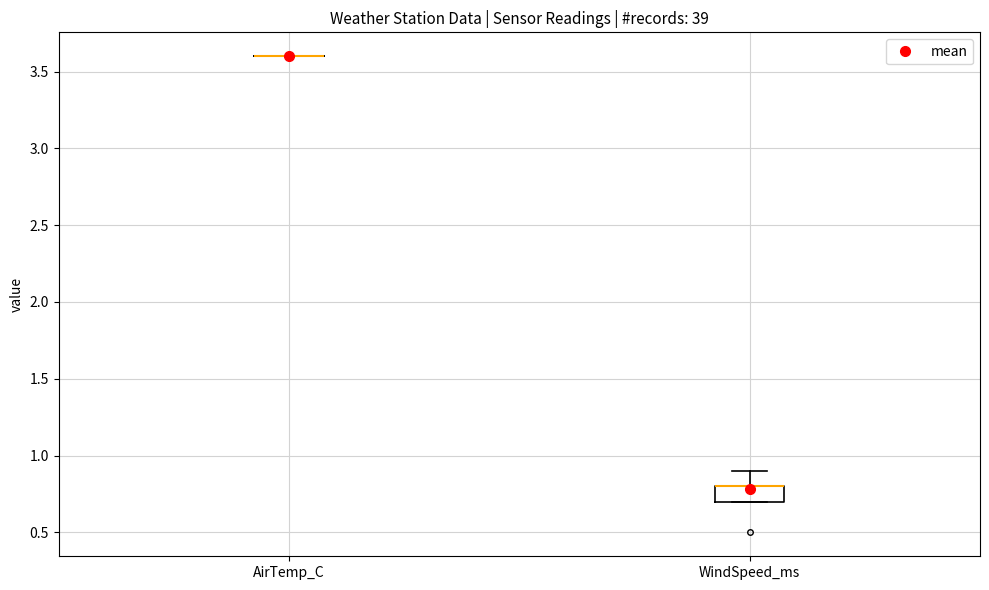

Reading left to right, transcribe this box plot: for each box, give where its median line is, the range the box spans, and where its two whiskers end, as read against the y-axis. The values are not printed on the chart, so give them approximately, as read against the axis.

AirTemp_C: box collapsed to a line at 3.6, whiskers 3.6 to 3.6
WindSpeed_ms: median 0.8 (drawn on the box's upper edge), box 0.7 to 0.8, whiskers 0.7 to 0.9